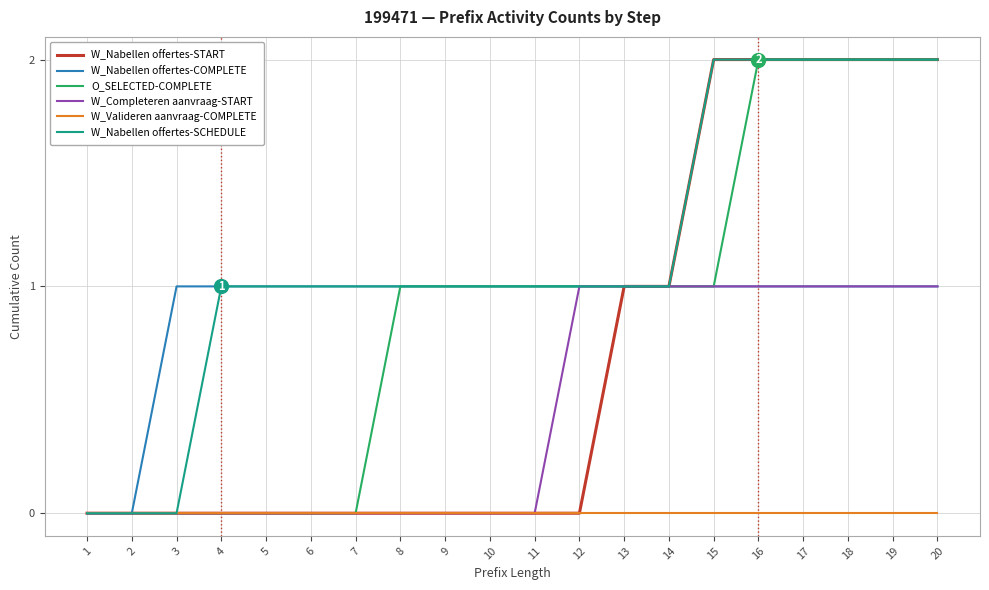

What are all the series names shown in the legend?

W_Nabellen offertes-START, W_Nabellen offertes-COMPLETE, O_SELECTED-COMPLETE, W_Completeren aanvraag-START, W_Valideren aanvraag-COMPLETE, W_Nabellen offertes-SCHEDULE